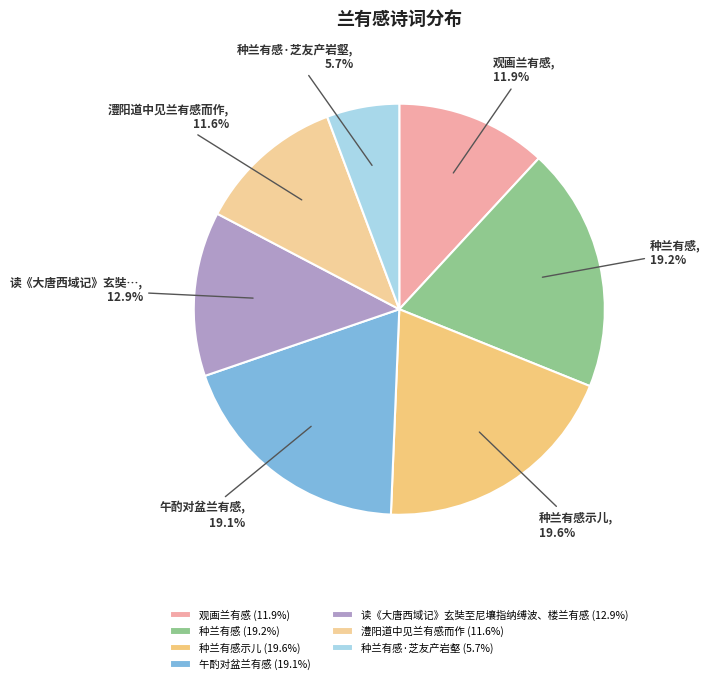

How many segments does this pie chart have?

7